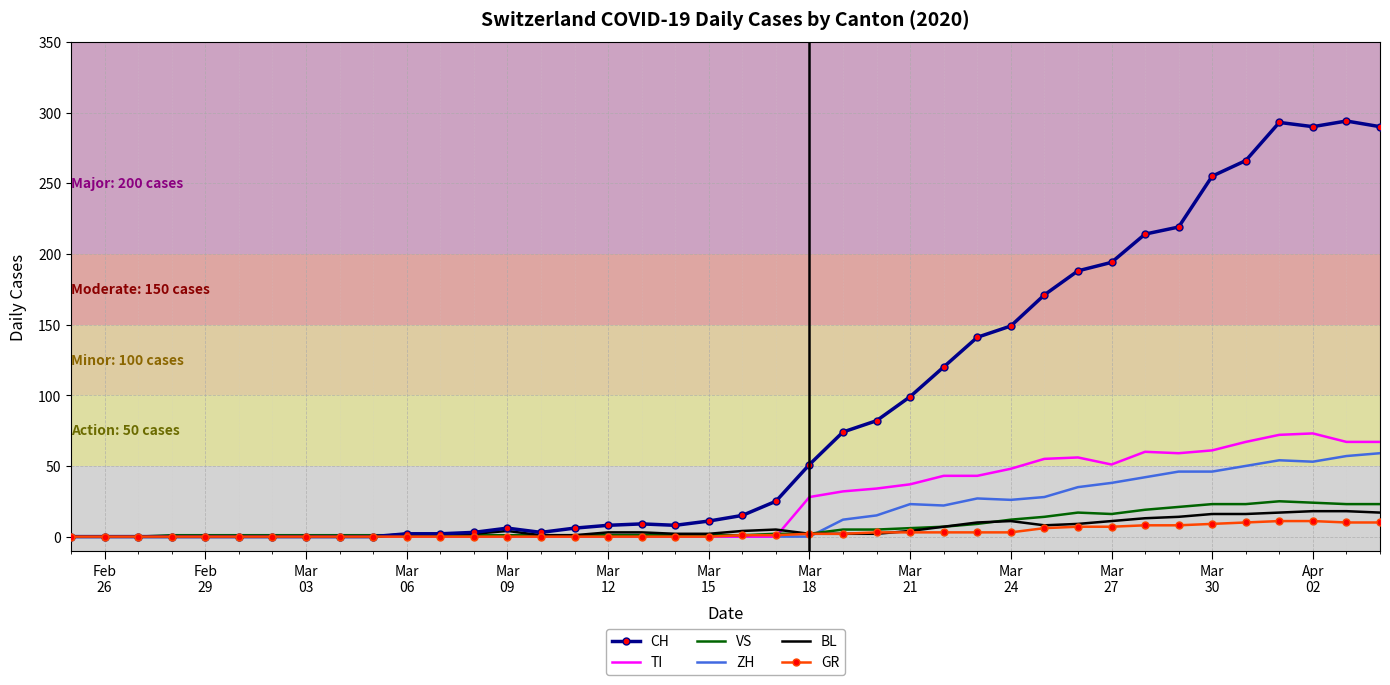

Which series has the largest range (max minus min)?

CH